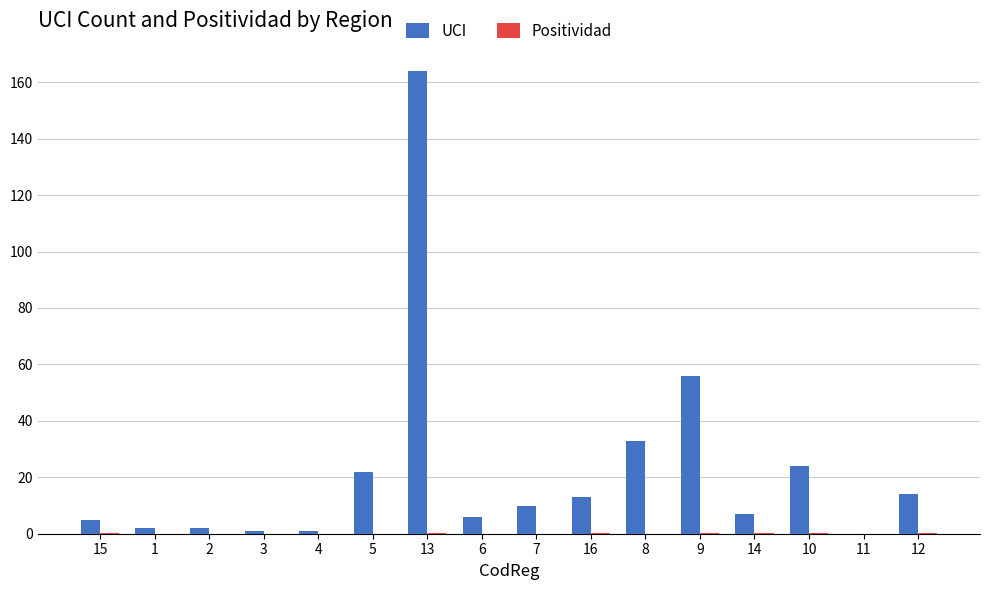

Which series has the largest total across all categories?

UCI